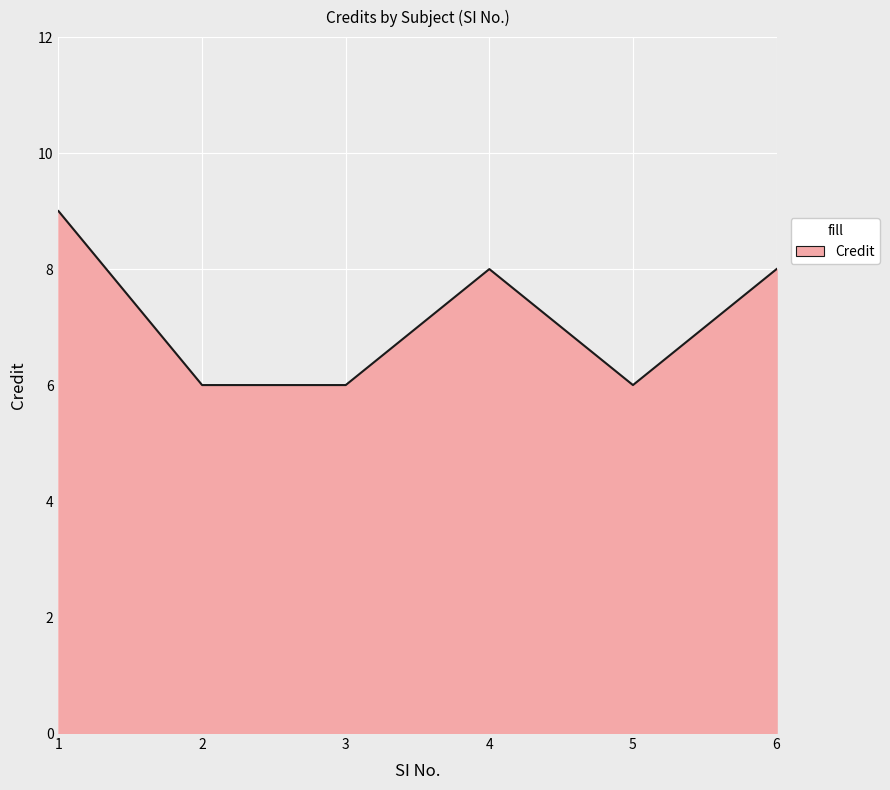

At which label does the data first exceed 8?

1